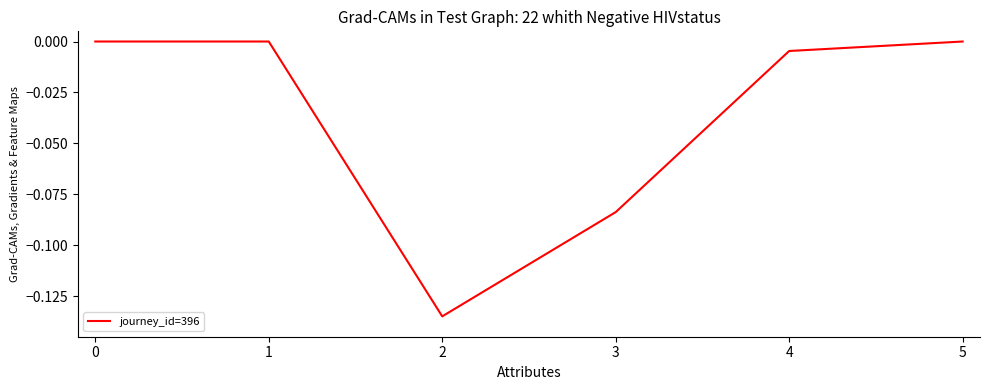

True or false: the data shows -0.0 at 0.

True